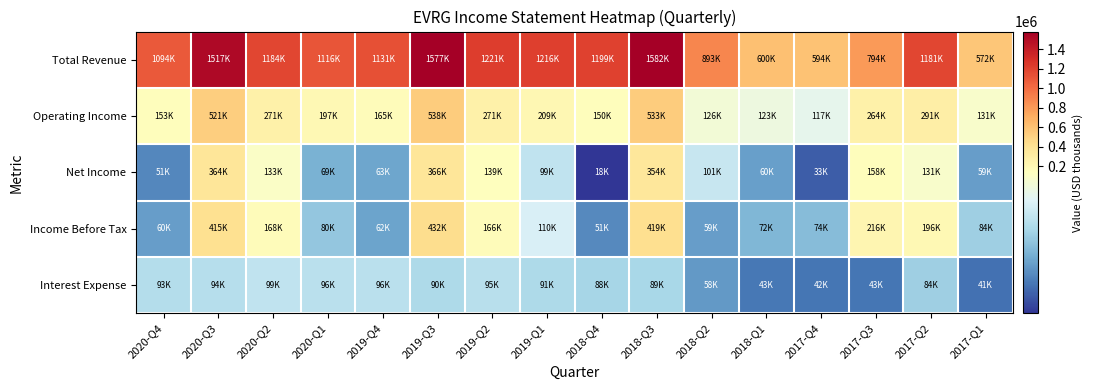

Which has a higher value, 2019-Q2 or 2018-Q4?

2019-Q2